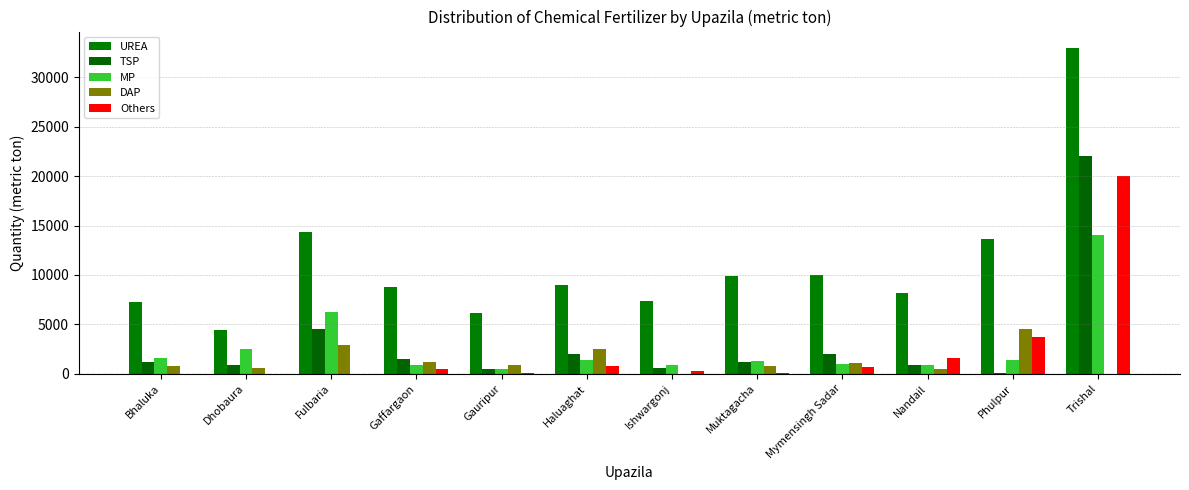

True or false: DAP has a value of 959.4 at Dhobaura.

False